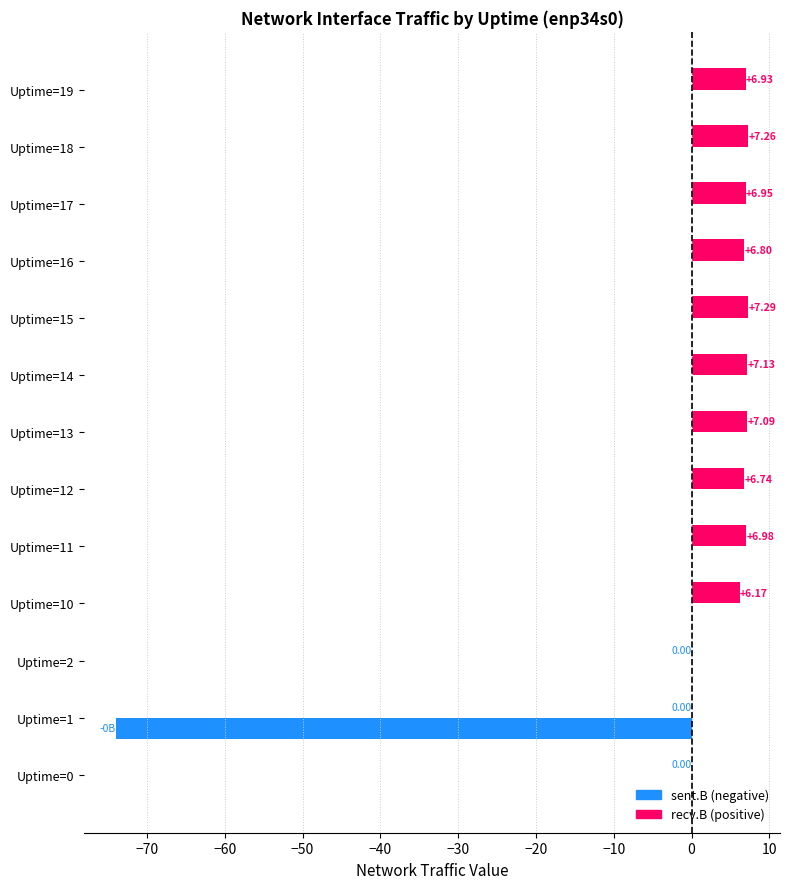

Count the number of data series in this chart.

2